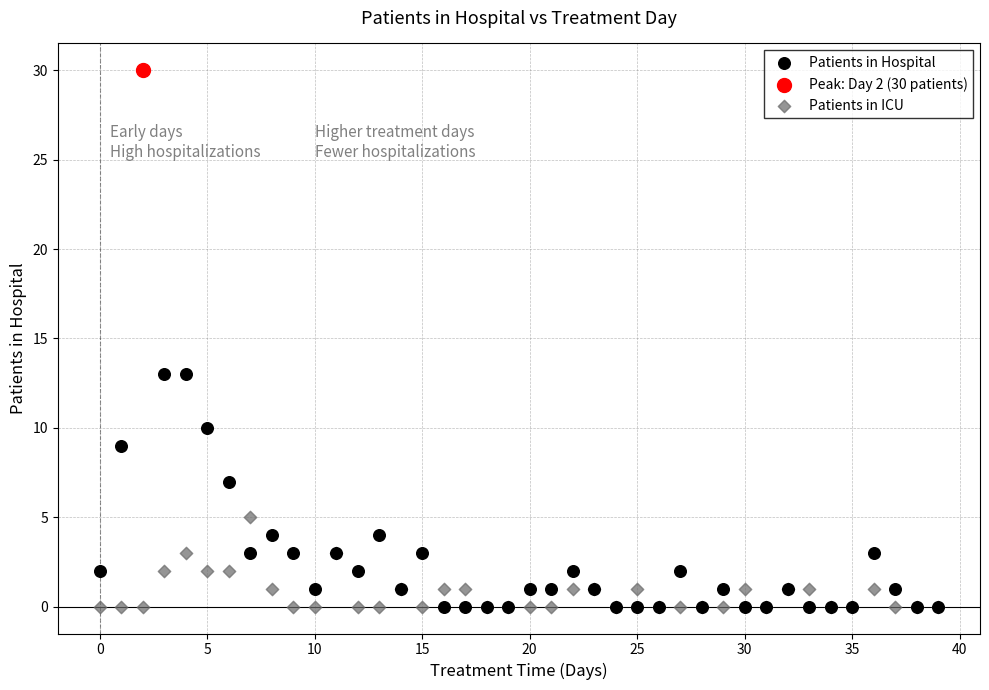

Which series reaches the maximum Y coordinate?

Peak: Day 2 (30 patients)